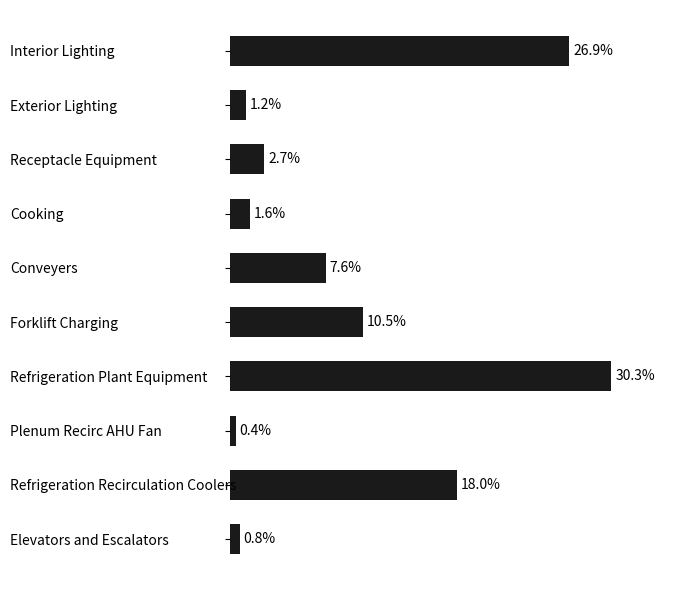

At which label is the value closest to 15?

Refrigeration Recirculation Coolers